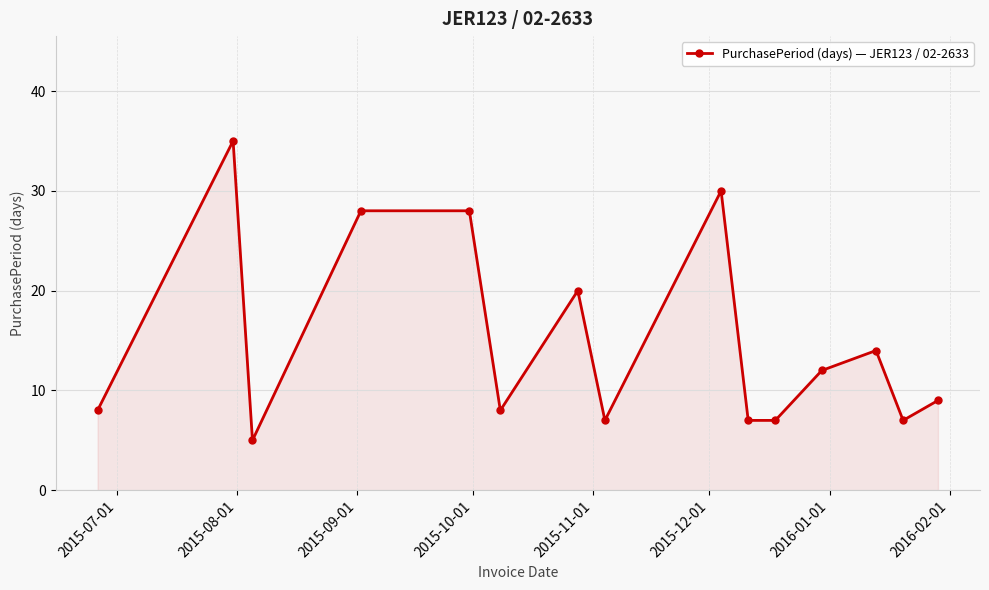

True or false: there are more than 1 points higher than both neighbors.

True